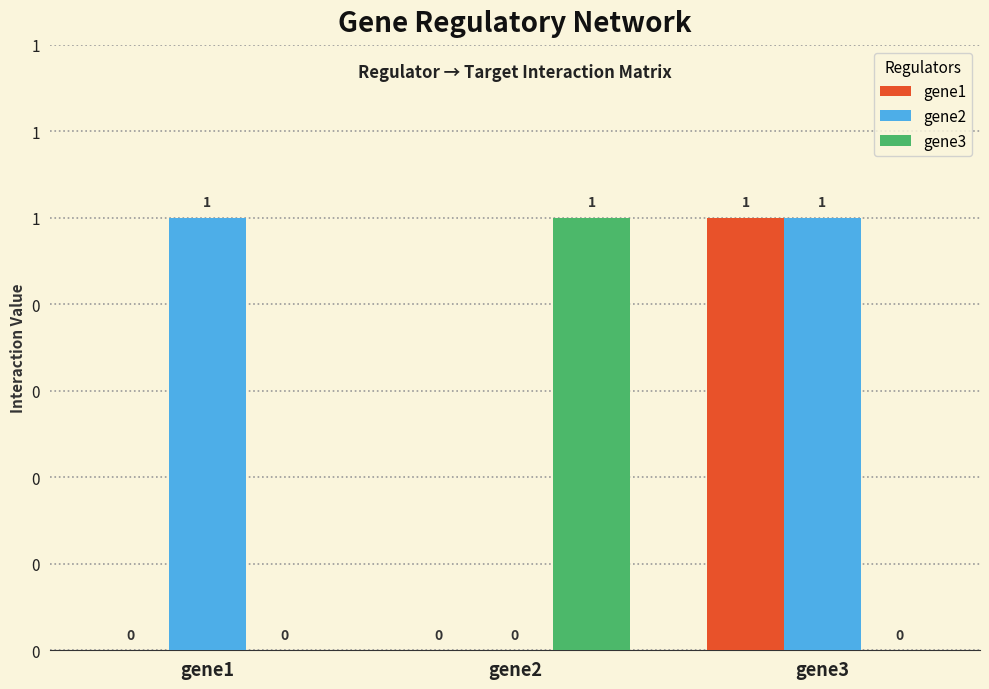

Does the chart contain stacked bars?

No